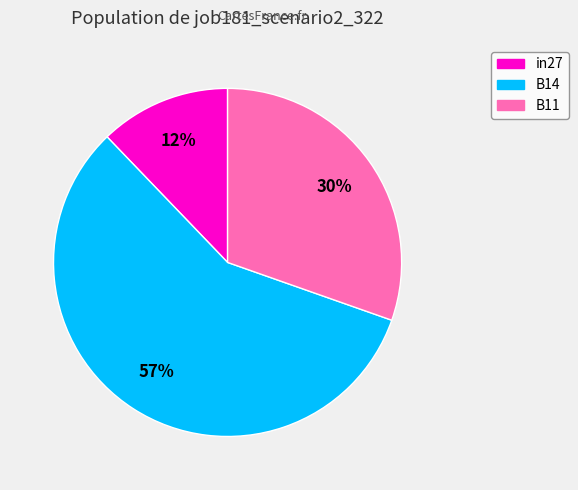

To the nearest percent, what percentage of the pie is in27?

12%